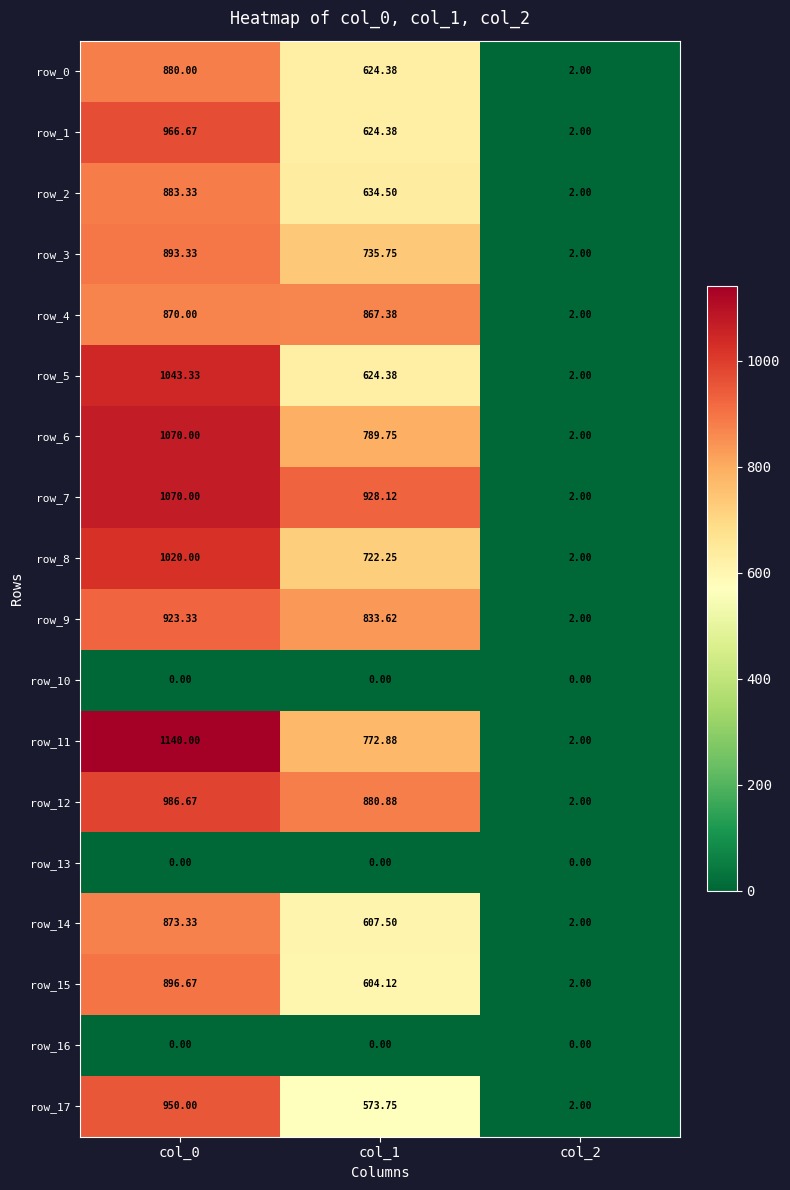

What is the total value across all series at col_2?

30.0